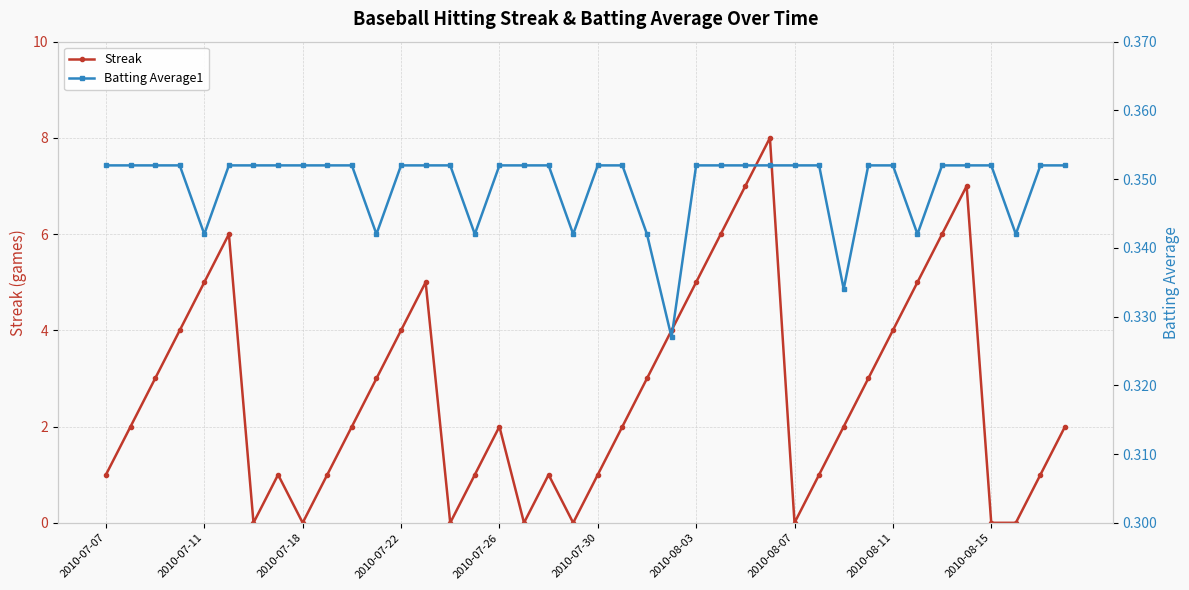

What are all the series names shown in the legend?

Streak, Batting Average1